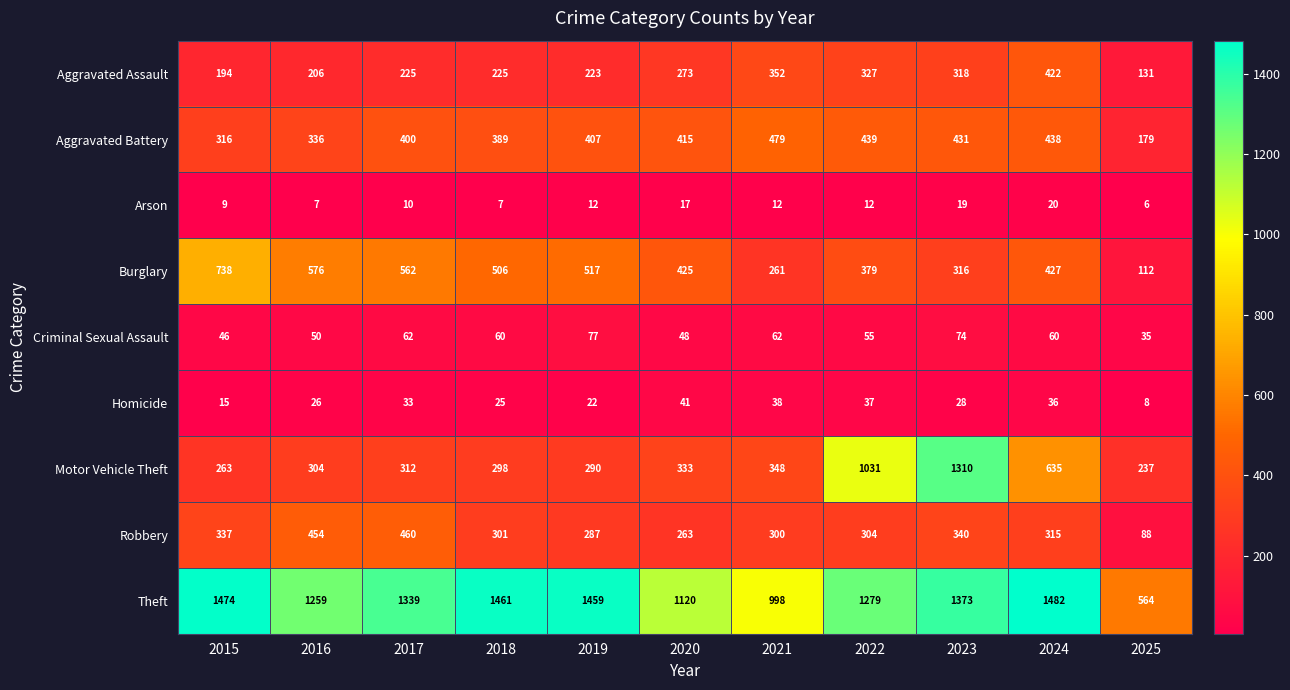

What is the sum of the Criminal Sexual Assault values at 2019 and 2017?

139